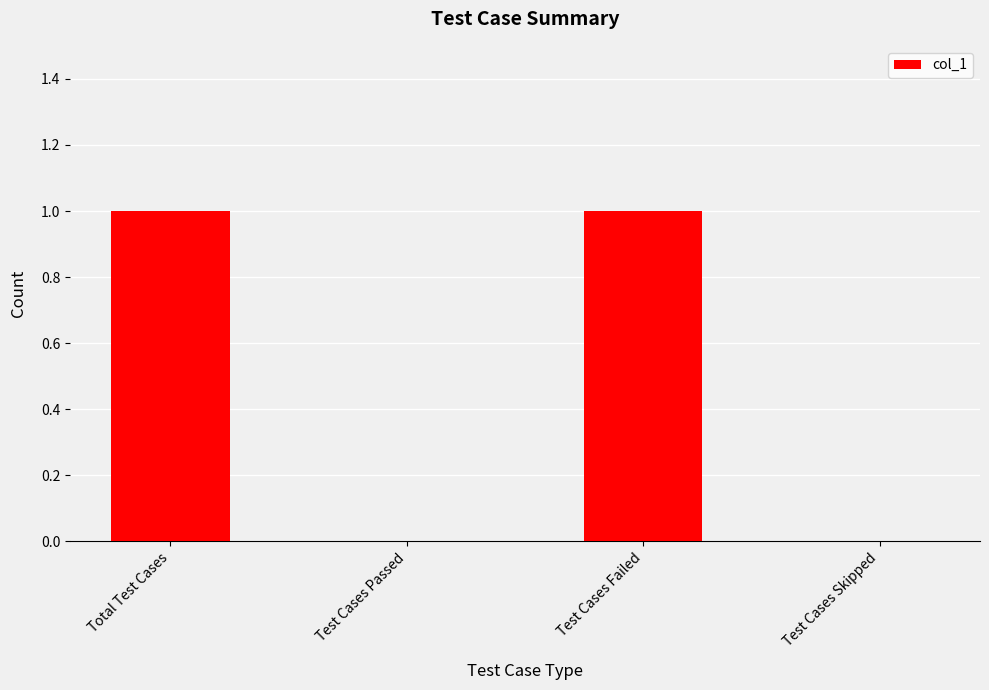

Reading right to left, extract all data points from this chart.

Test Cases Skipped=0	Test Cases Failed=1	Test Cases Passed=0	Total Test Cases=1